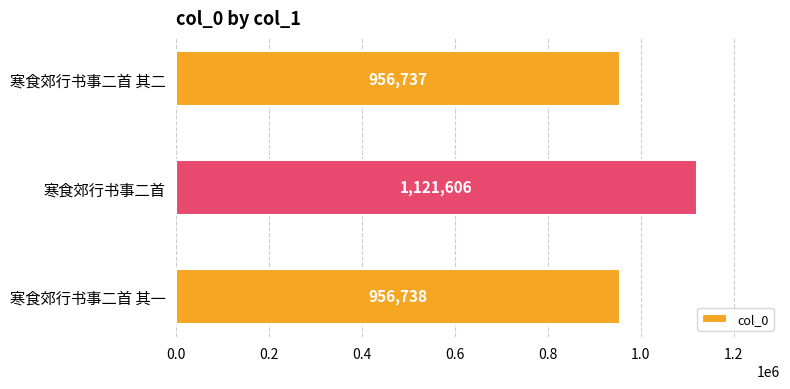

Is it true that the value at 寒食郊行书事二首 is 1121606?

True